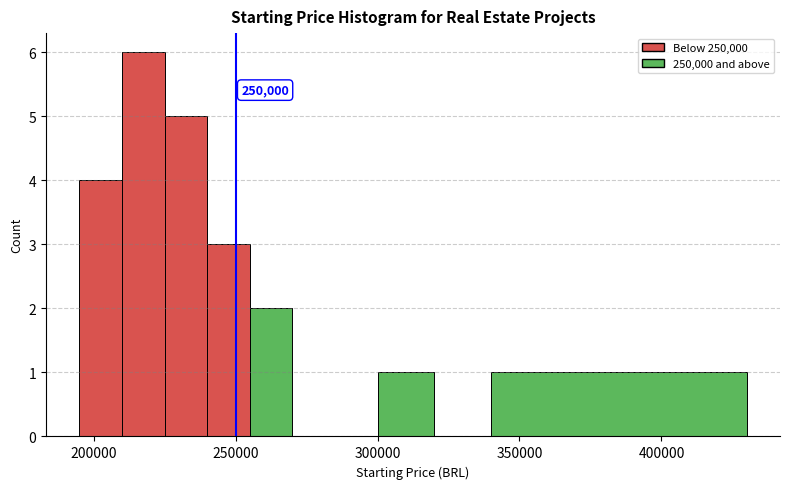

Around what value on the x-axis is the tallest bar? Give the approximate position of its centre, as read against the axis.

220000